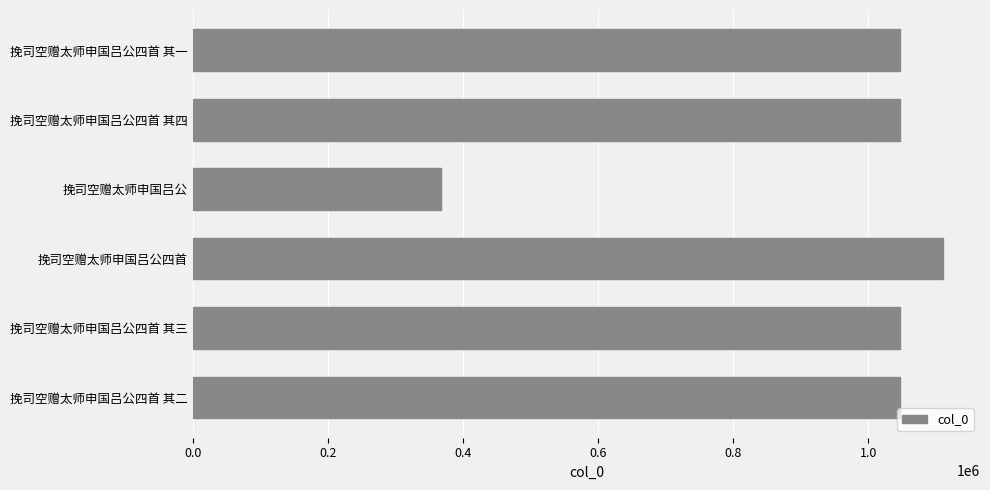

What is the difference between the maximum and minimum values?

742874